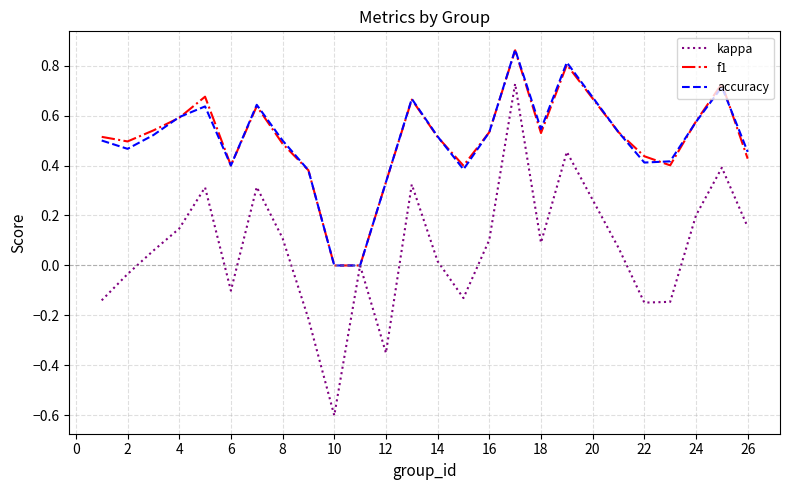

What are all the series names shown in the legend?

kappa, f1, accuracy